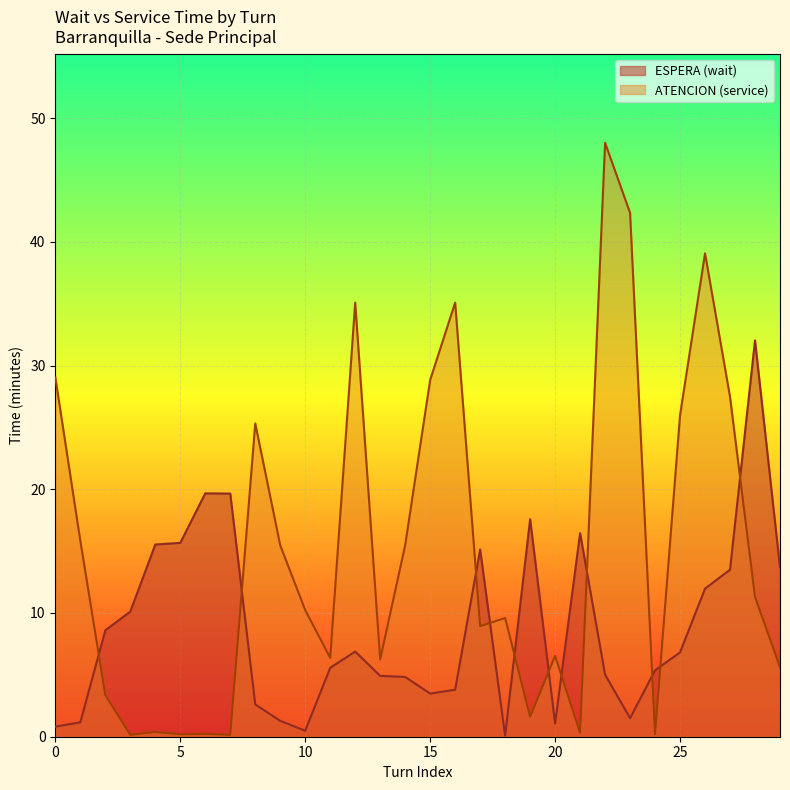

What is the greatest value displayed?

48.0